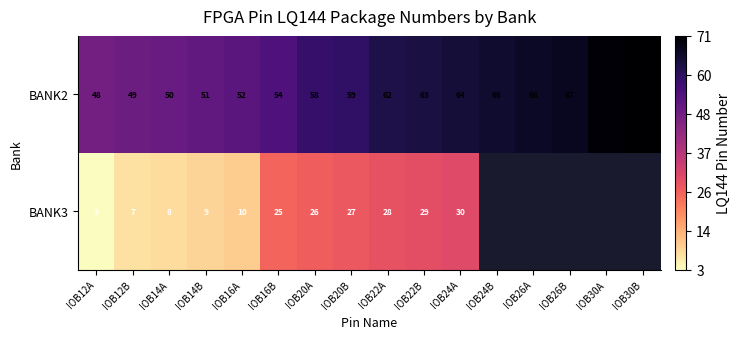

Which category has the lowest value in the BANK2 series?

IOB12A